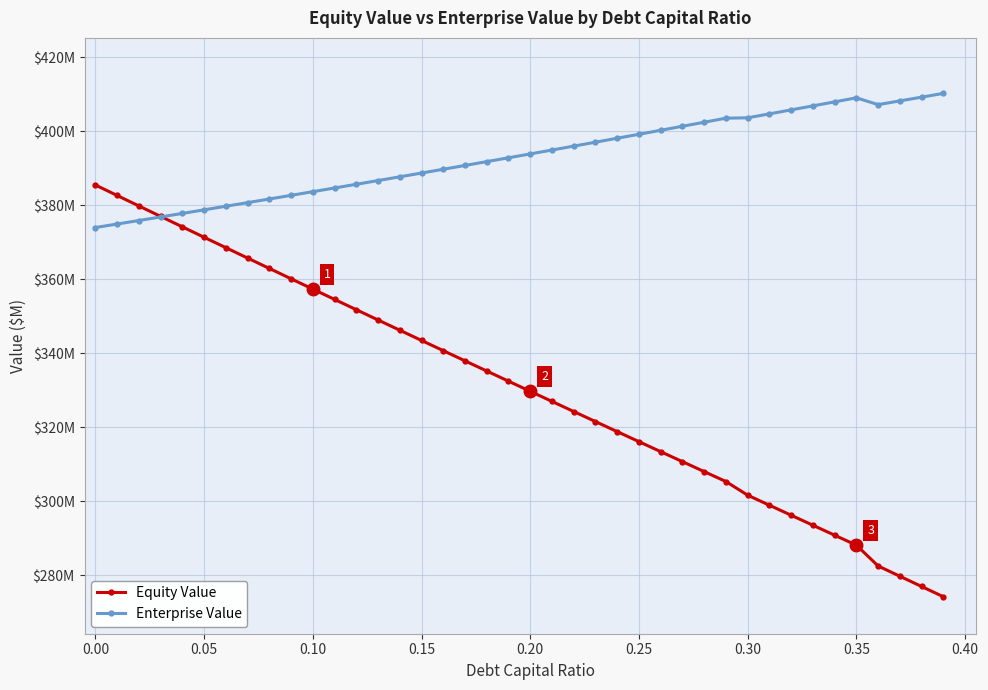

True or false: Equity Value has more than 2 points higher than both neighbors.

False